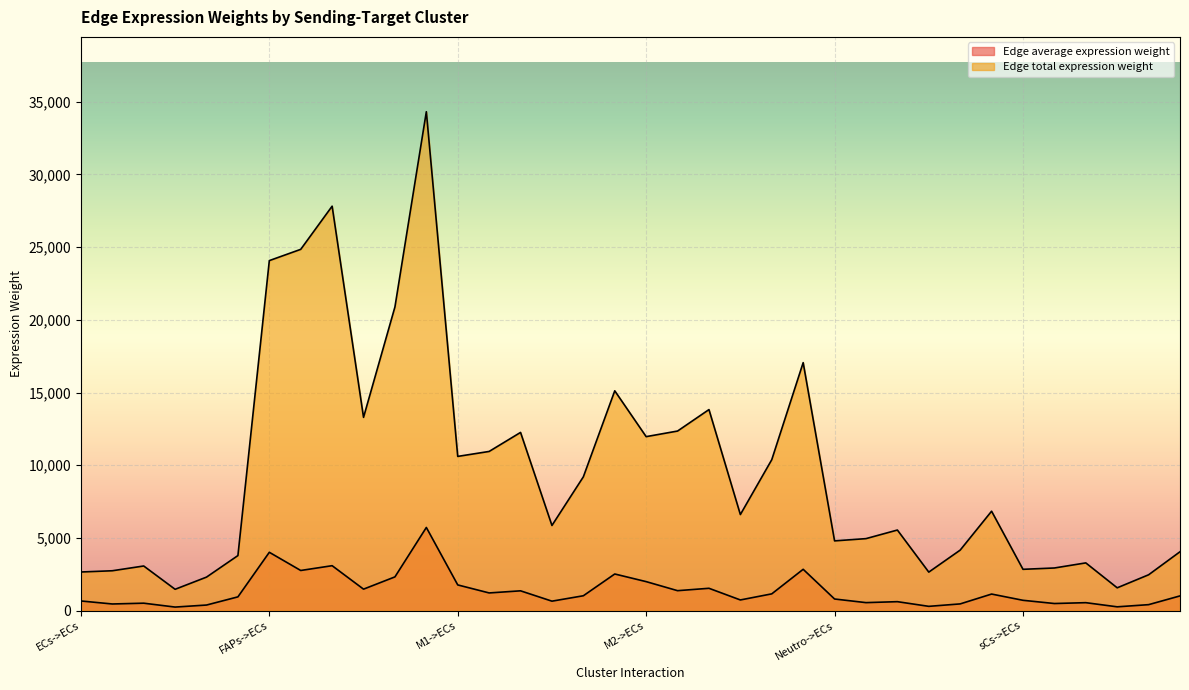

Which category has the highest value in the Edge total expression weight series?

FAPs->sCs